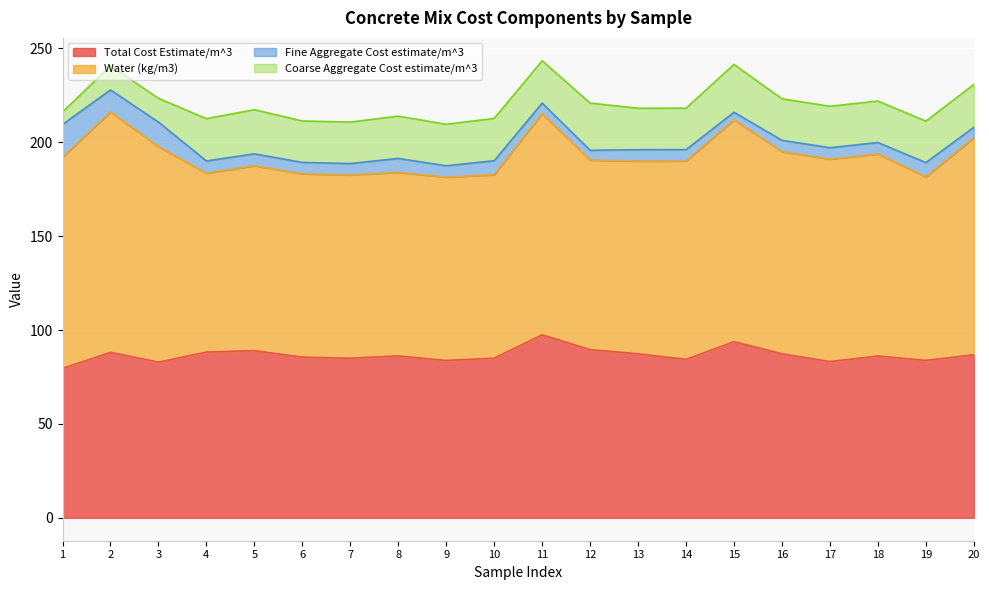

What is the total value across all series at 5?

217.3